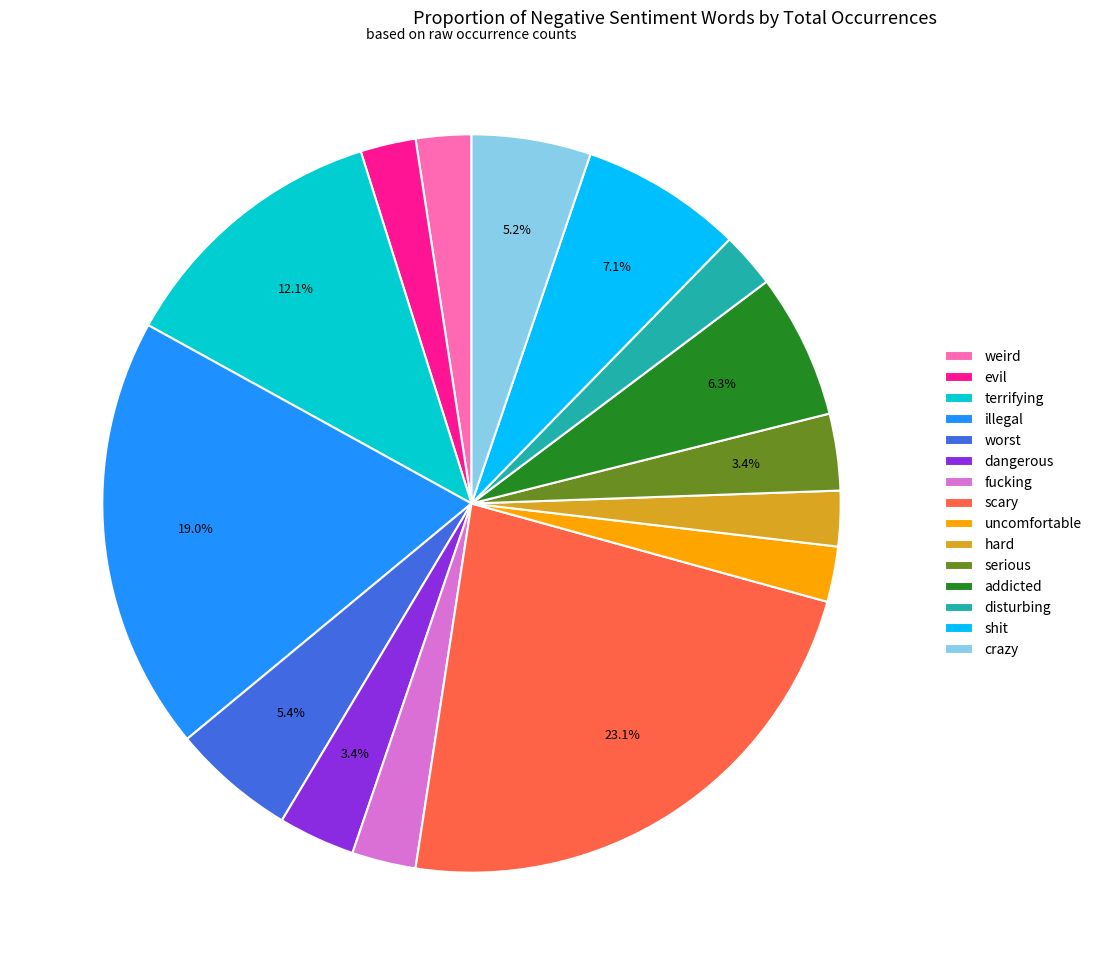

How many slices are in this pie chart?

15